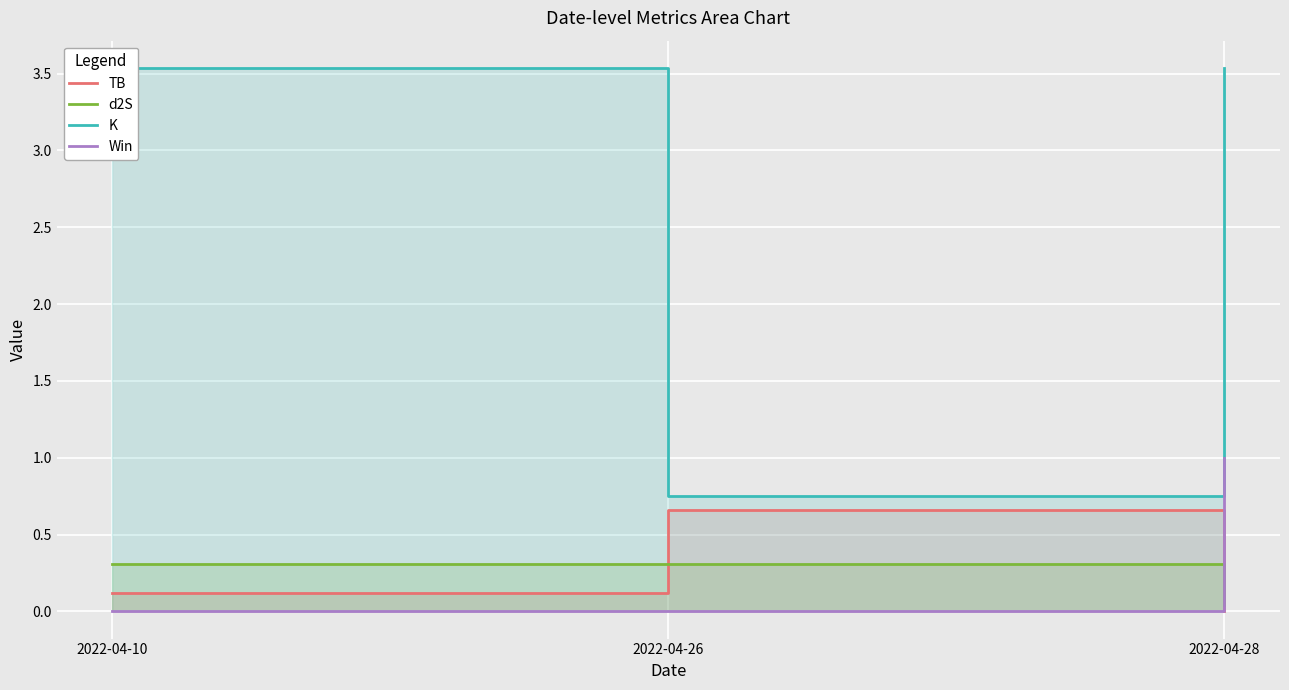

Is it true that d2S equals 0.5 at 2022-04-26?

False